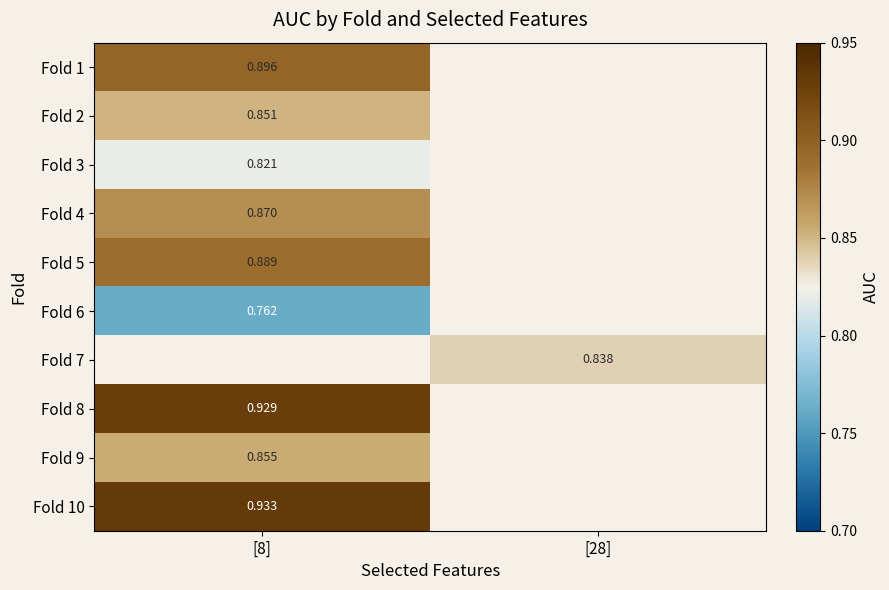

Which label corresponds to the largest value in the chart?

[8]